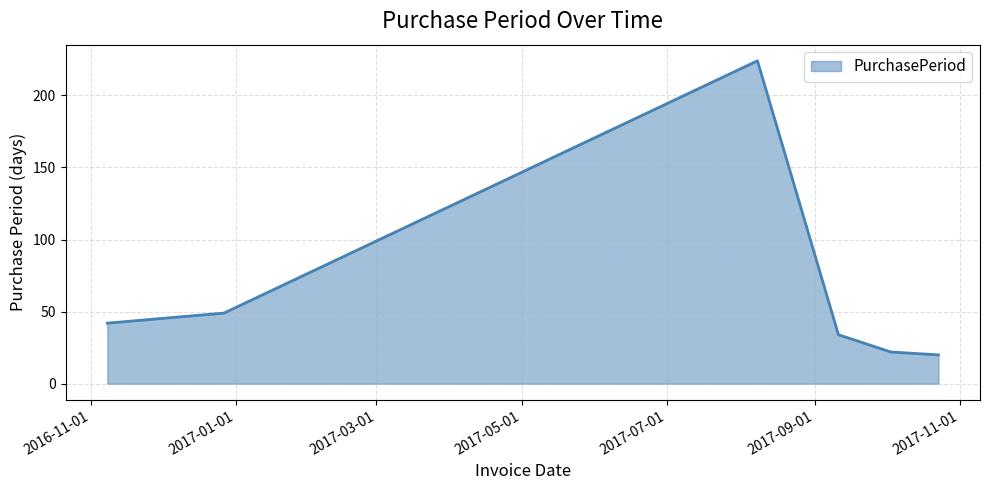

True or false: there are more than 0 points higher than both neighbors.

True